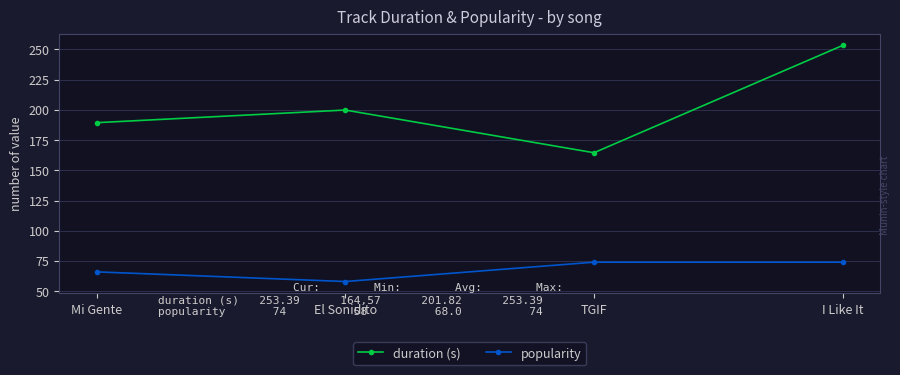

True or false: duration (s) and popularity cross at least once.

False